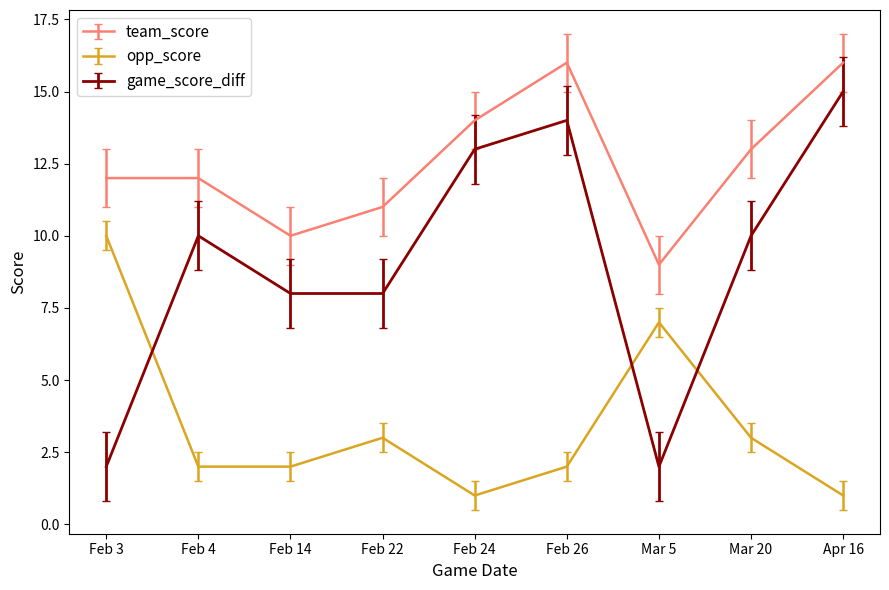

What position from the left is Feb 4?

2